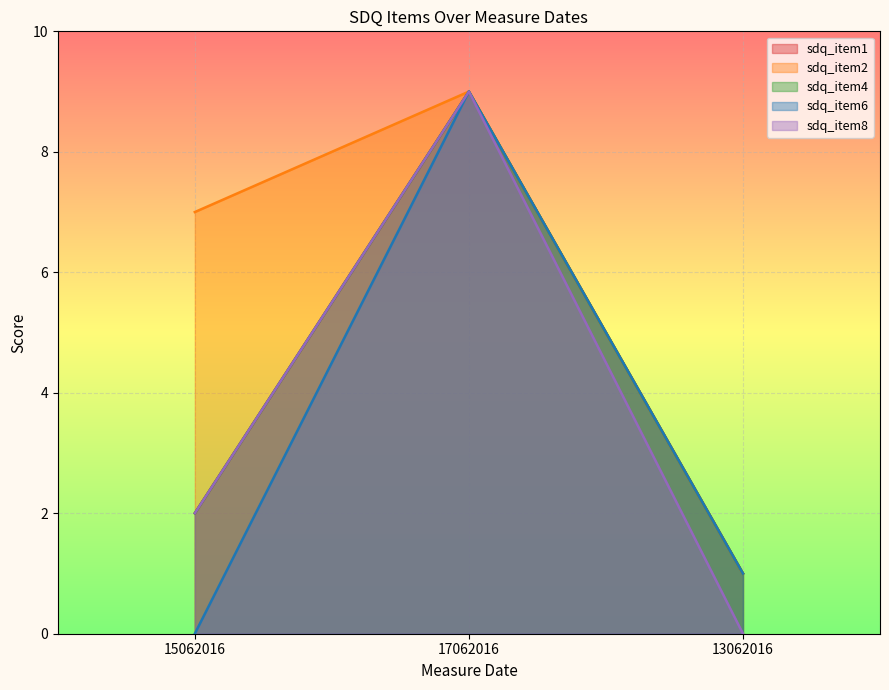

What is the label of the 1st point from the right?

13062016